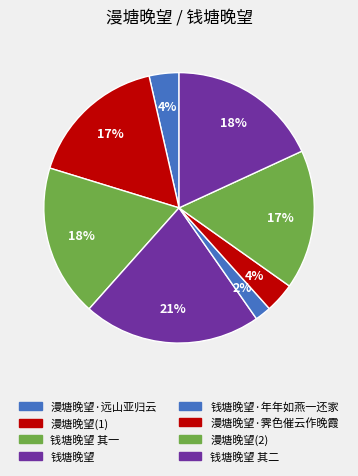

How many slices are in this pie chart?

8